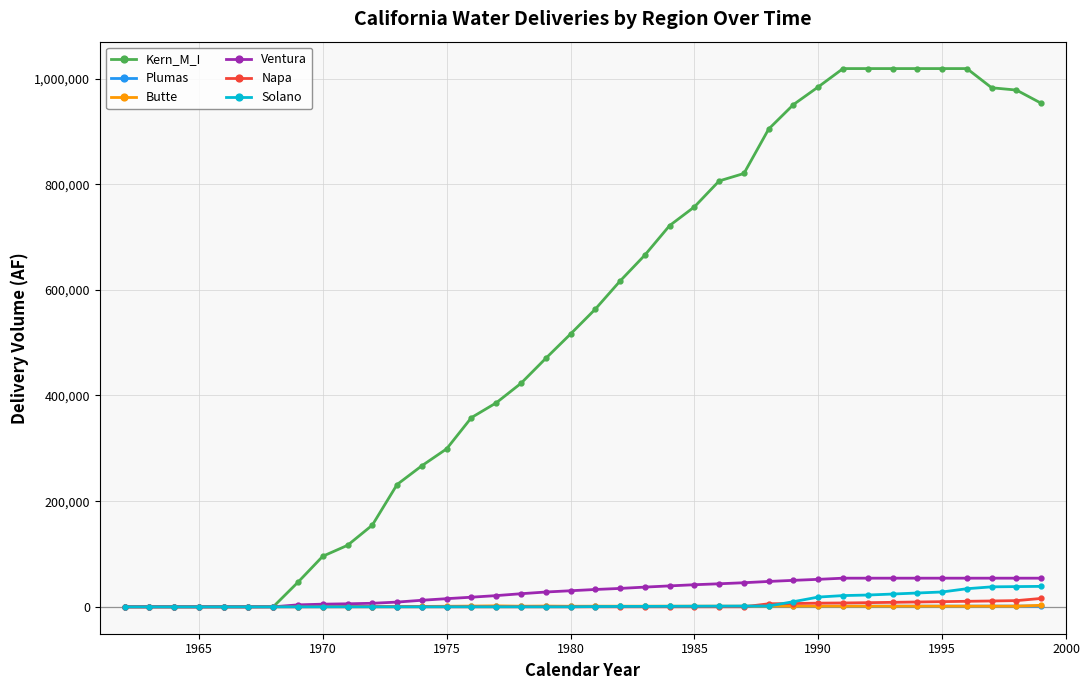

Which series has the widest spread of values?

Kern_M_I